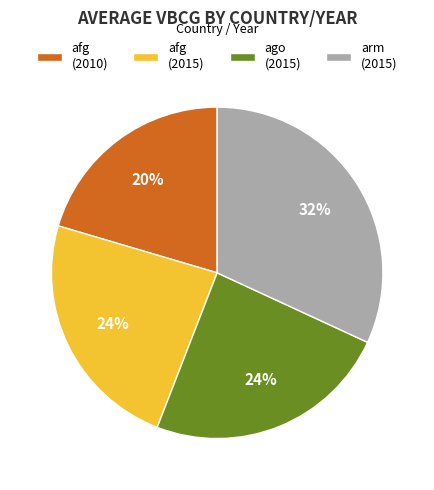

The afg (2015) slice represents 24% of the pie. True or false?

True